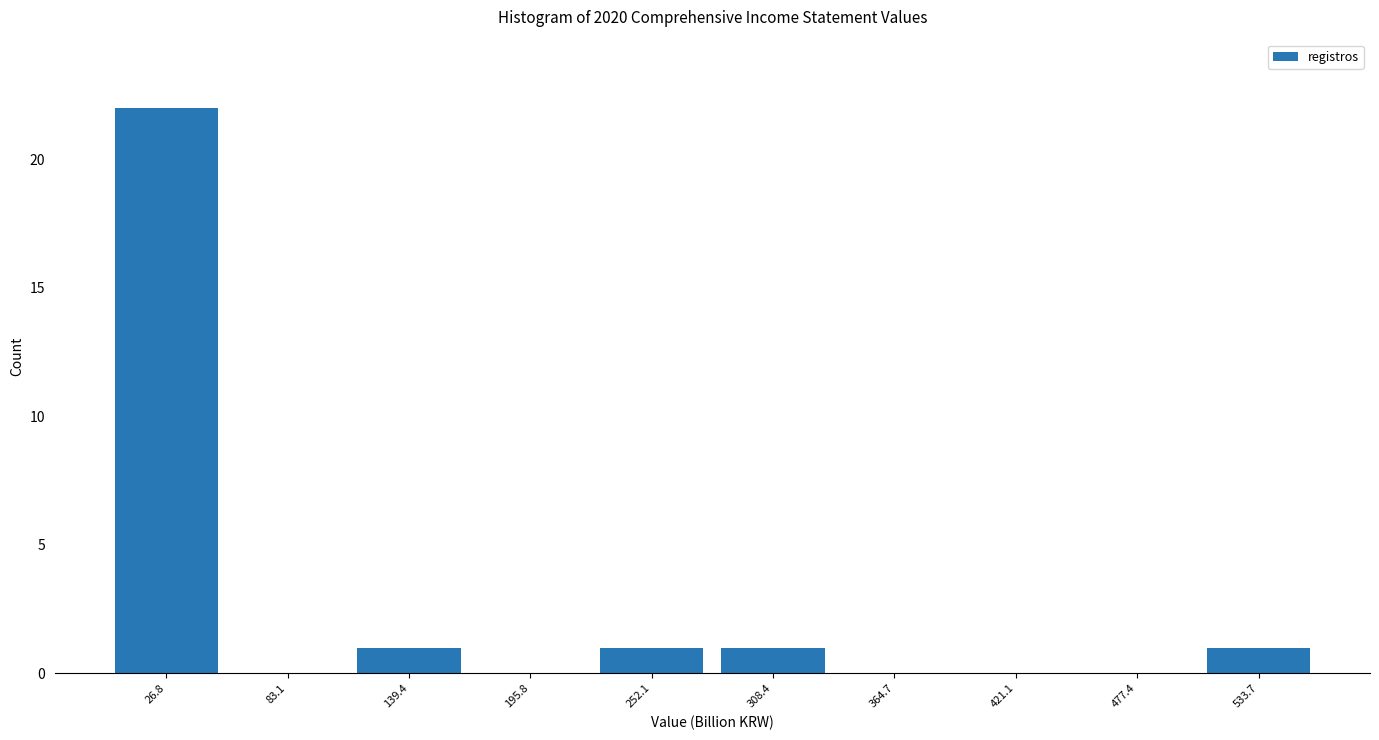

Reading left to right, list every bar in this chart as the range it spans on the x-axis followed by its height. Neither the bar edges nor the heights are printed on the chart, so give them approximately, as read against the axes.

0 to 50: 22
50 to 110: 0
110 to 170: 1
170 to 220: 0
220 to 280: 1
280 to 340: 1
340 to 390: 0
390 to 450: 0
450 to 510: 0
510 to 560: 1